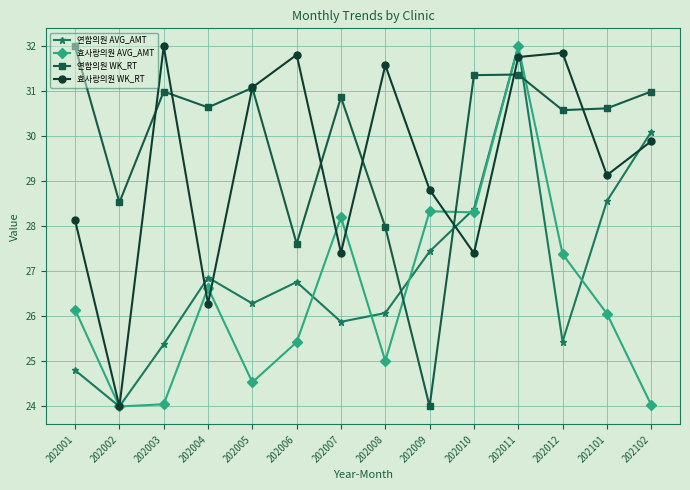

What is the difference between the 연합의원 AVG_AMT values at 202012 and 202001?

0.6